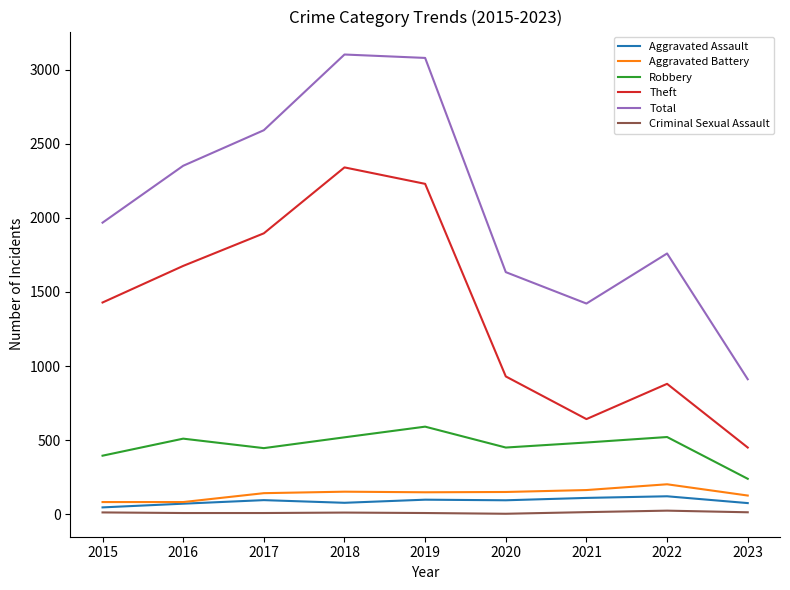

At which label is Theft closest to 1395?

2015